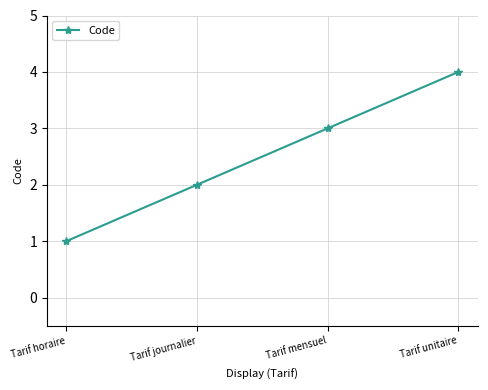

What position from the right is Tarif journalier?

3